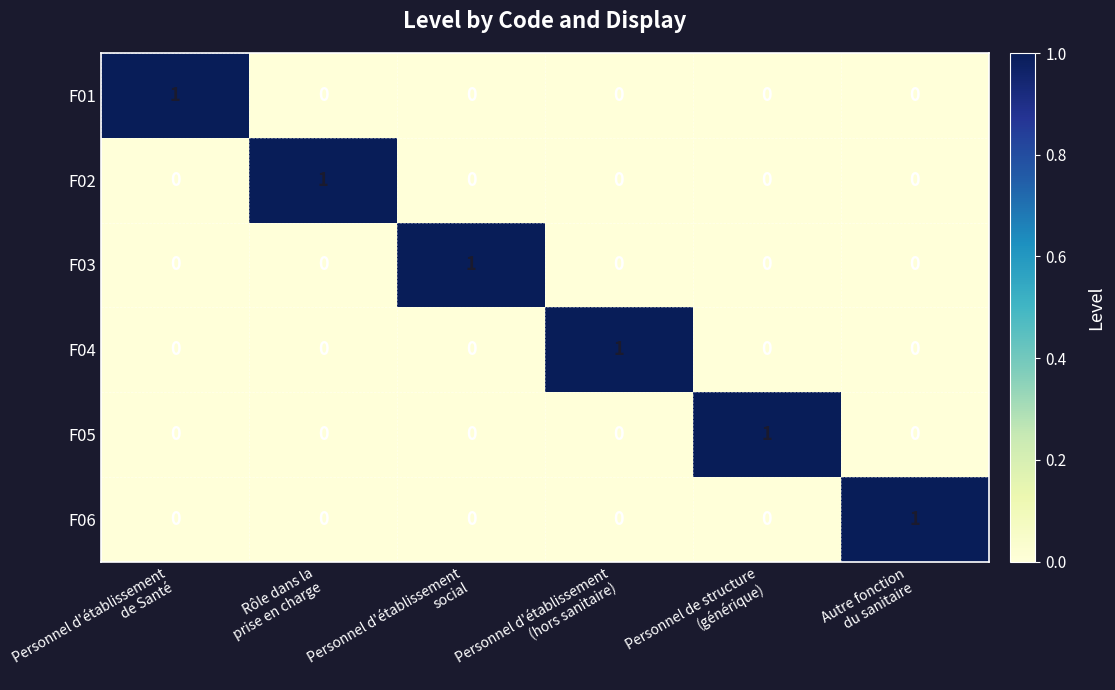

What is the difference between the highest and lowest values at Personnel d'établissement
social?

1